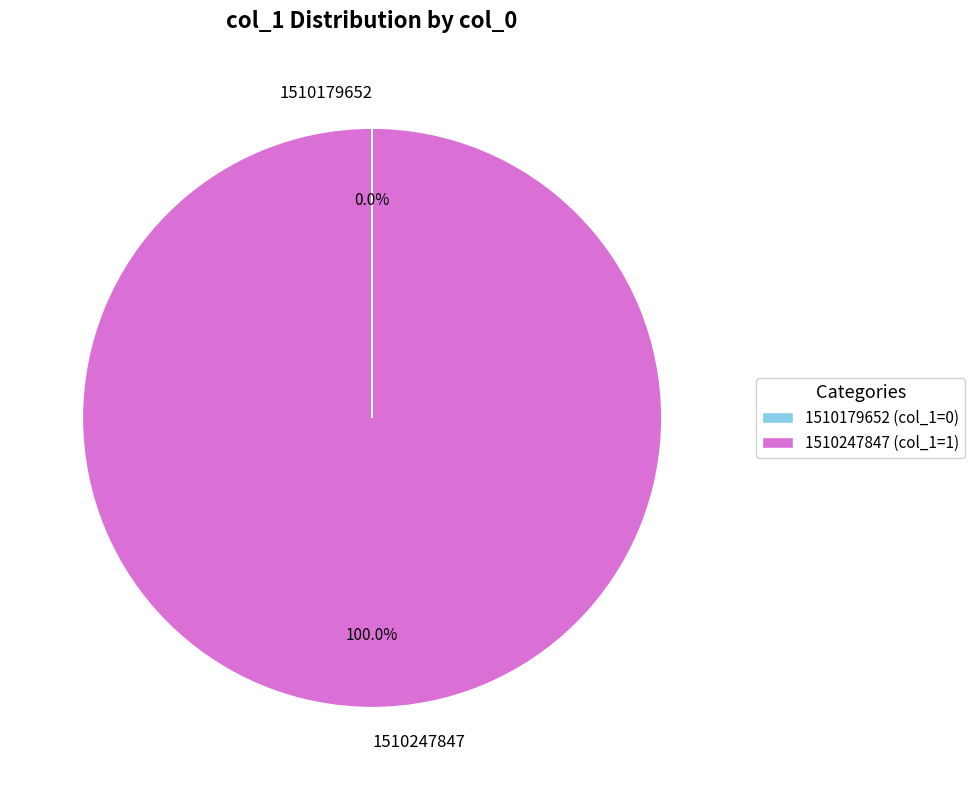

Is 1510247847 the majority of the pie?

Yes